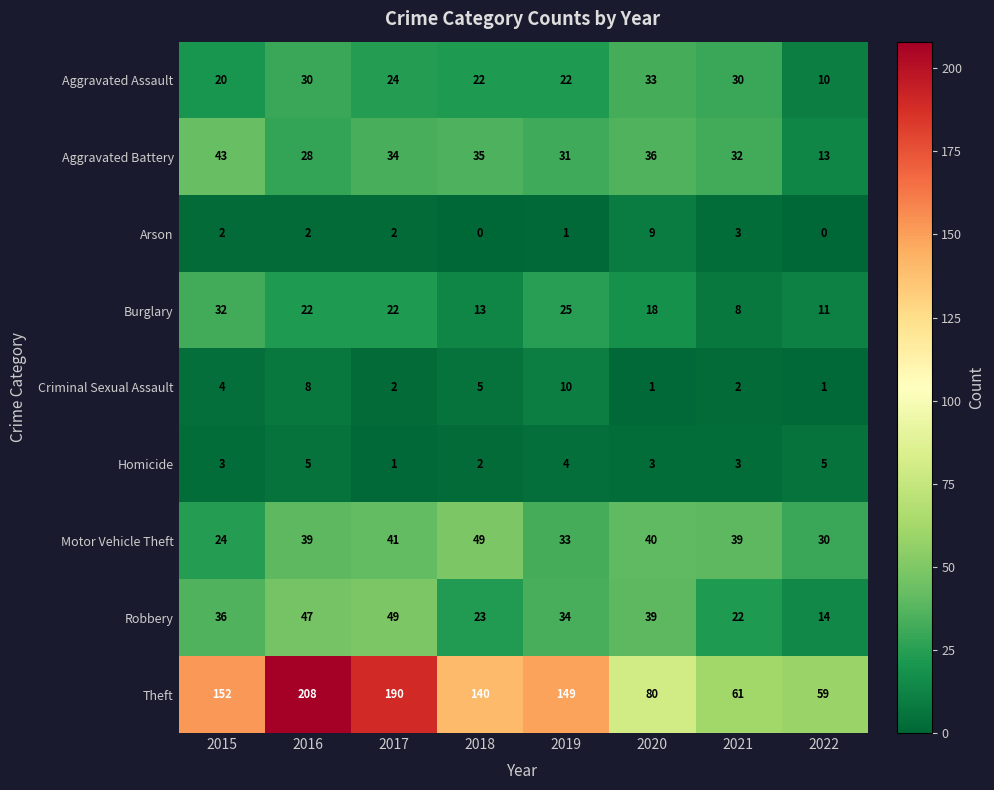

What is the total value across all series at 2017?

365